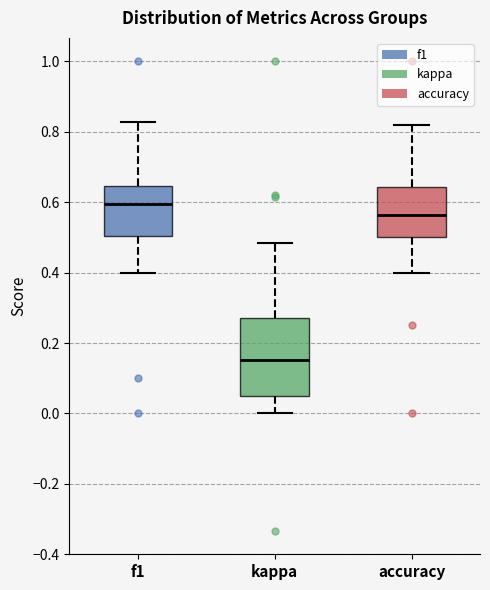

Reading left to right, transcribe this box plot: for each box, give where its median line is, the range the box spans, and where its two whiskers end, as read against the y-axis. The values are not printed on the chart, so give them approximately, as read against the axis.

f1: median 0.60, box 0.50 to 0.64, whiskers 0.40 to 0.82
kappa: median 0.16, box 0.04 to 0.28, whiskers 0.00 to 0.48
accuracy: median 0.56, box 0.50 to 0.64, whiskers 0.40 to 0.82